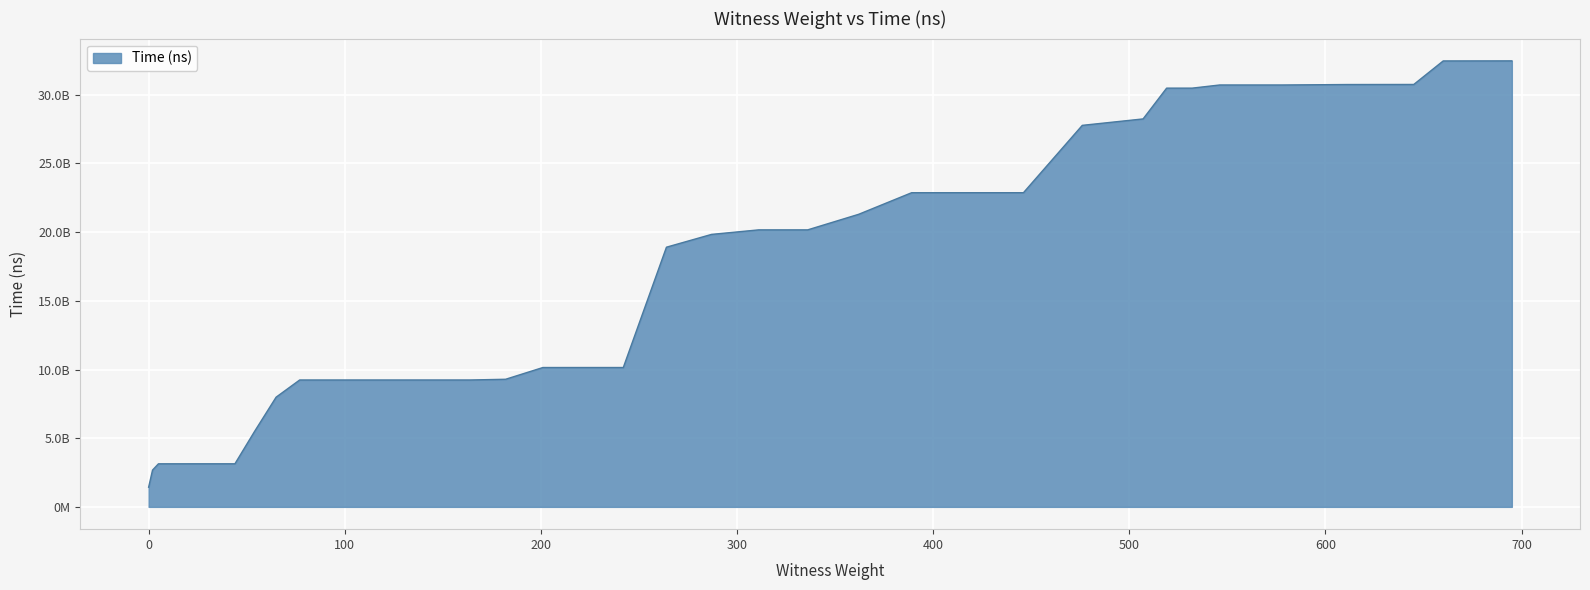

Rank the categories by value from highest to lowest.

695, 660, 645, 611, 578, 546, 532, 519, 507, 476, 446, 417, 389, 362, 336, 311, 287, 264, 242, 221, 201, 182, 164, 147, 131, 116, 102, 89, 77, 65, 54, 44, 35, 27, 20, 14, 9, 5, 2, 0